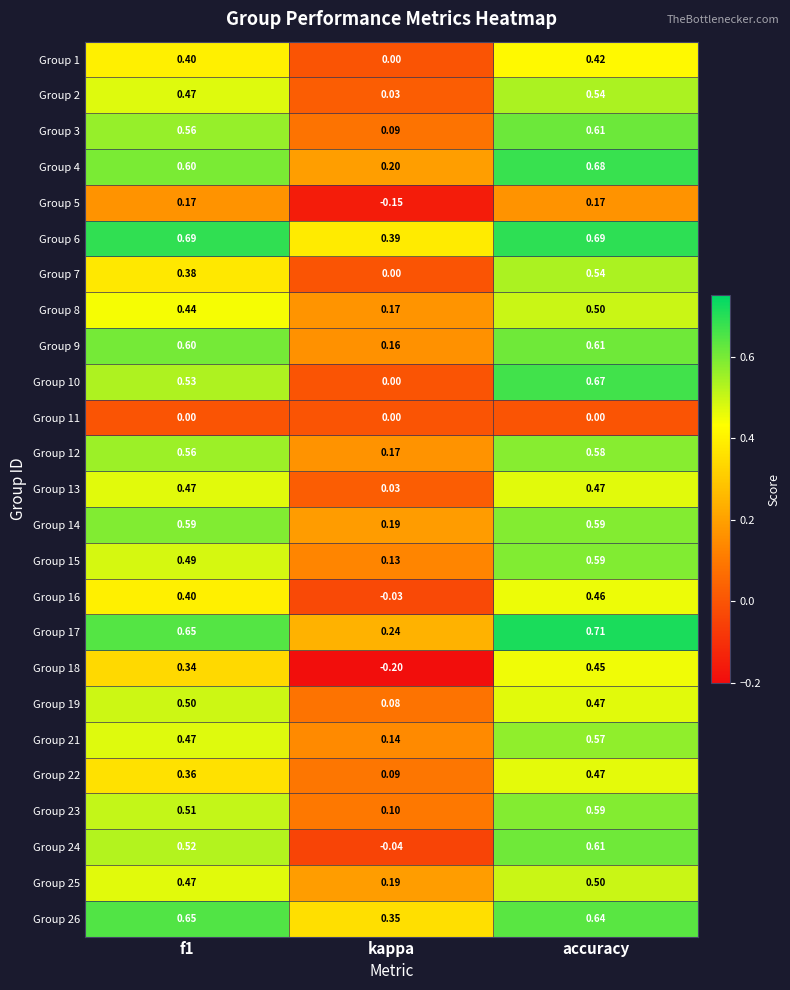

How many distinct data groups are displayed?

25